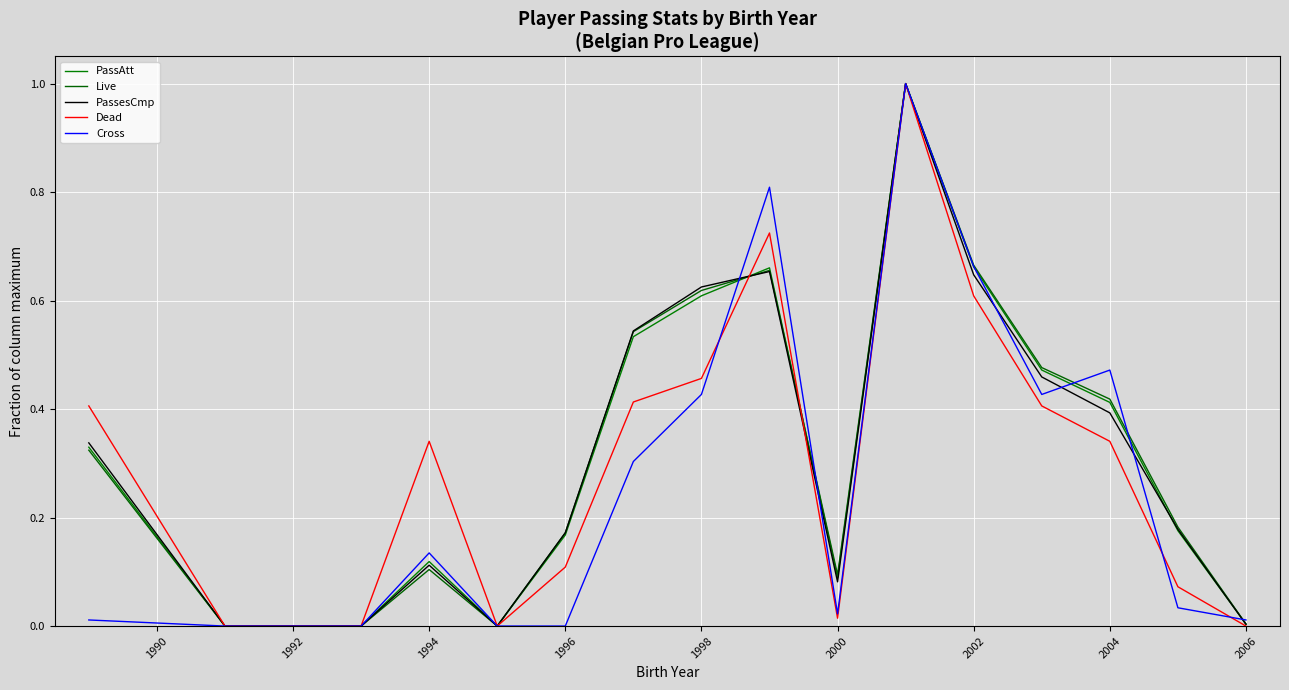

Is this an area chart (filled region under the line)?

No